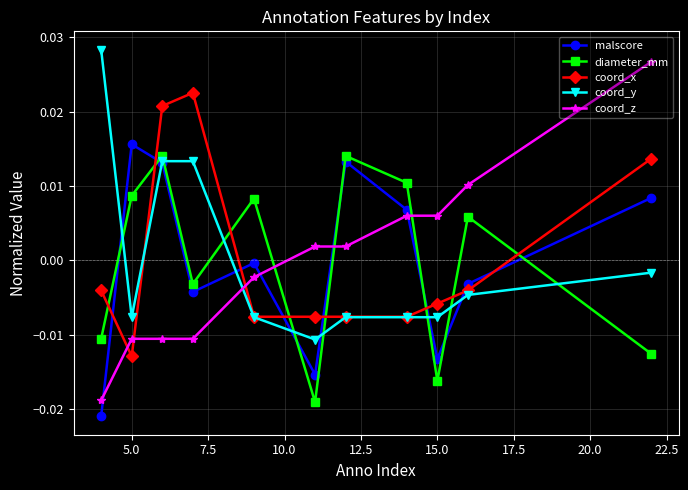

Which series has the largest range (max minus min)?

coord_z